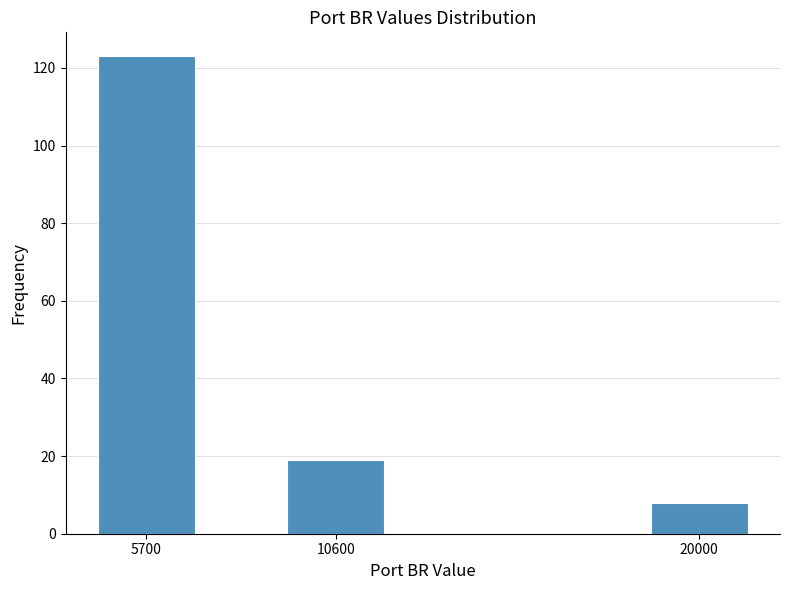

Reading left to right, list all the values displayed in this chart.

5700=123	10600=19	20000=8